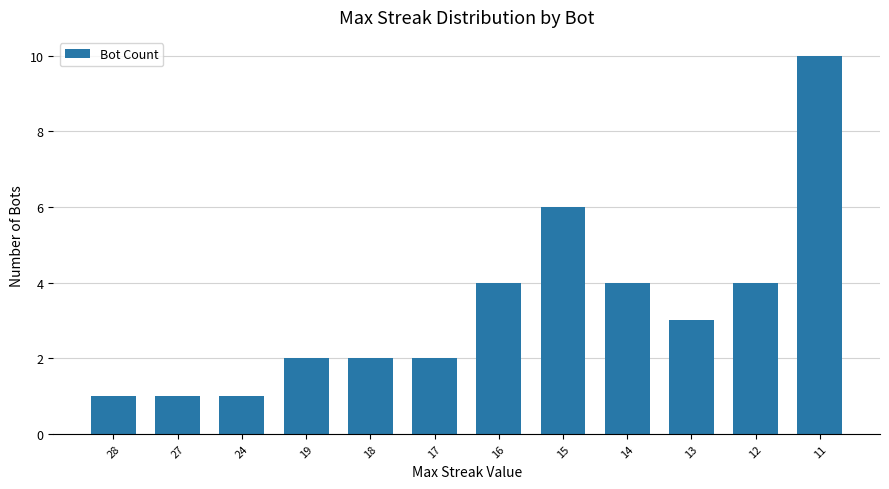

What is the value of the 1st bar from the left?

1